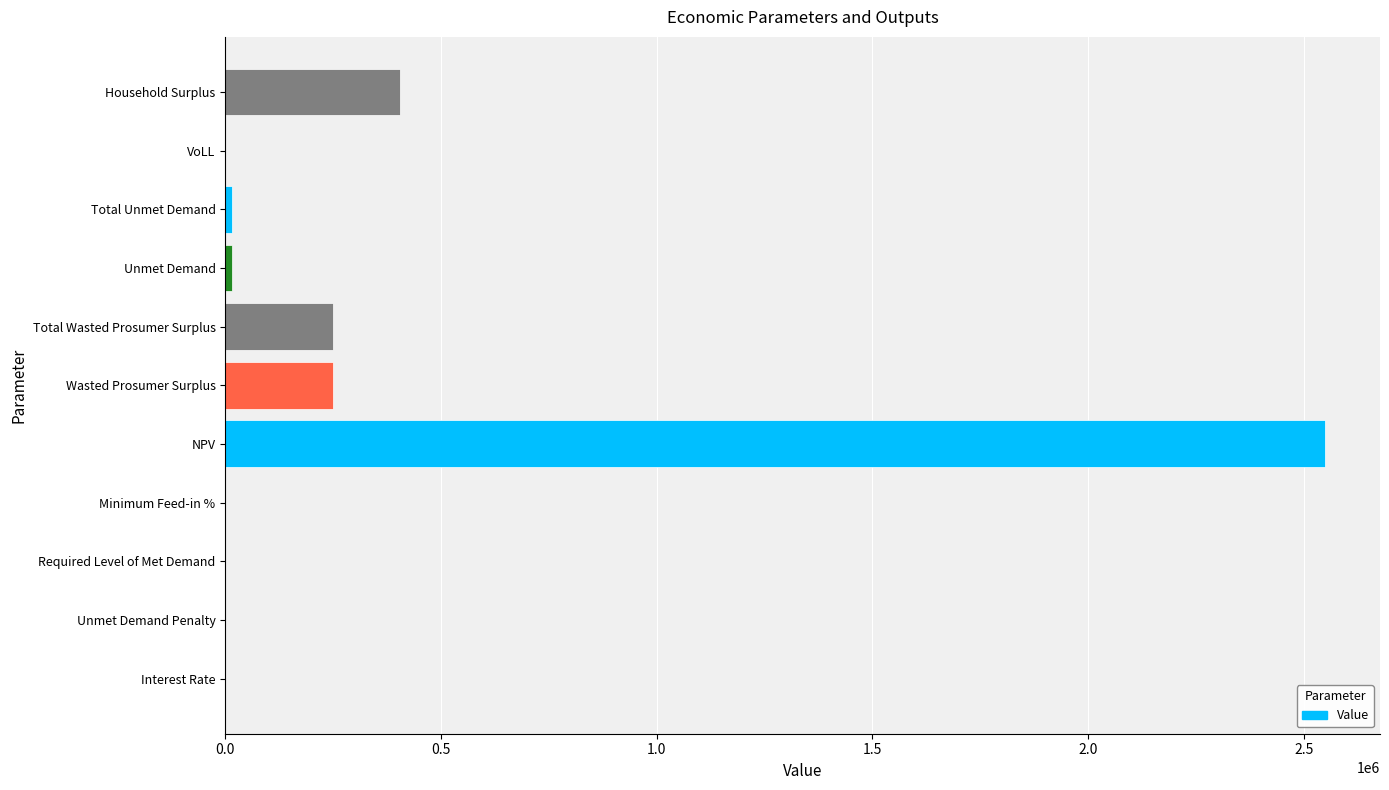

True or false: the data shows 374917.2 at Total Wasted Prosumer Surplus.

False